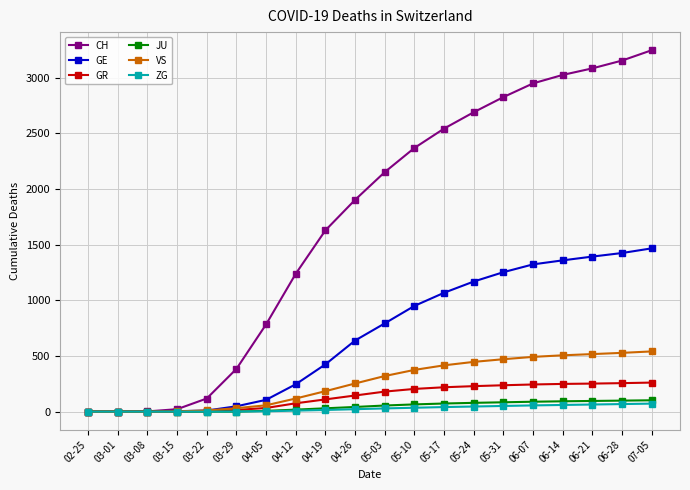

How many lines are shown in the chart?

6